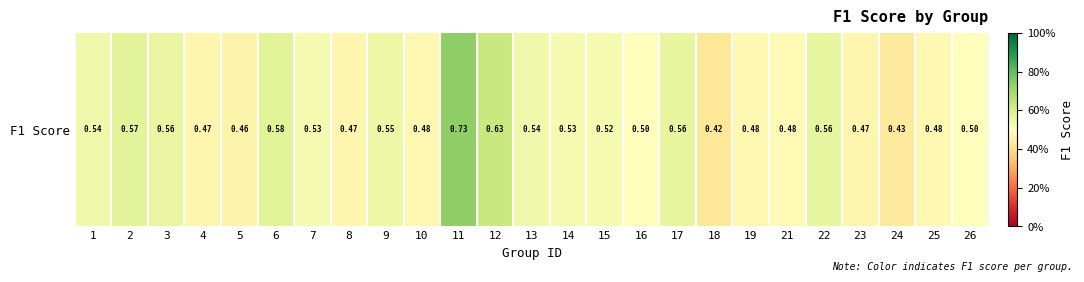

Reading left to right, transcribe all the data shown in this chart.

1=0.5	2=0.6	3=0.6	4=0.5	5=0.5	6=0.6	7=0.5	8=0.5	9=0.5	10=0.5	11=0.7	12=0.6	13=0.5	14=0.5	15=0.5	16=0.5	17=0.6	18=0.4	19=0.5	21=0.5	22=0.6	23=0.5	24=0.4	25=0.5	26=0.5